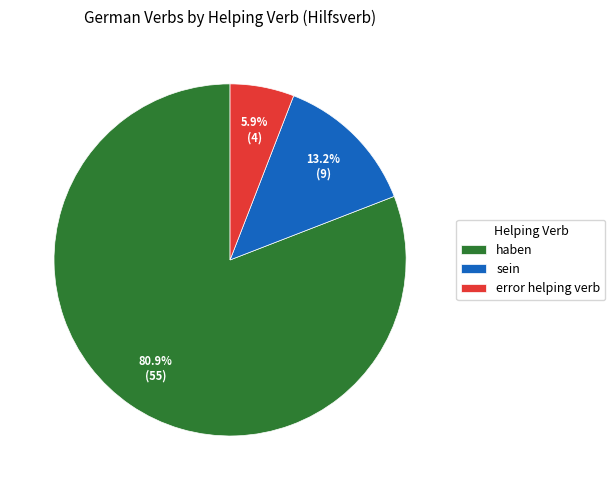

The error helping verb slice represents 6% of the pie. True or false?

True